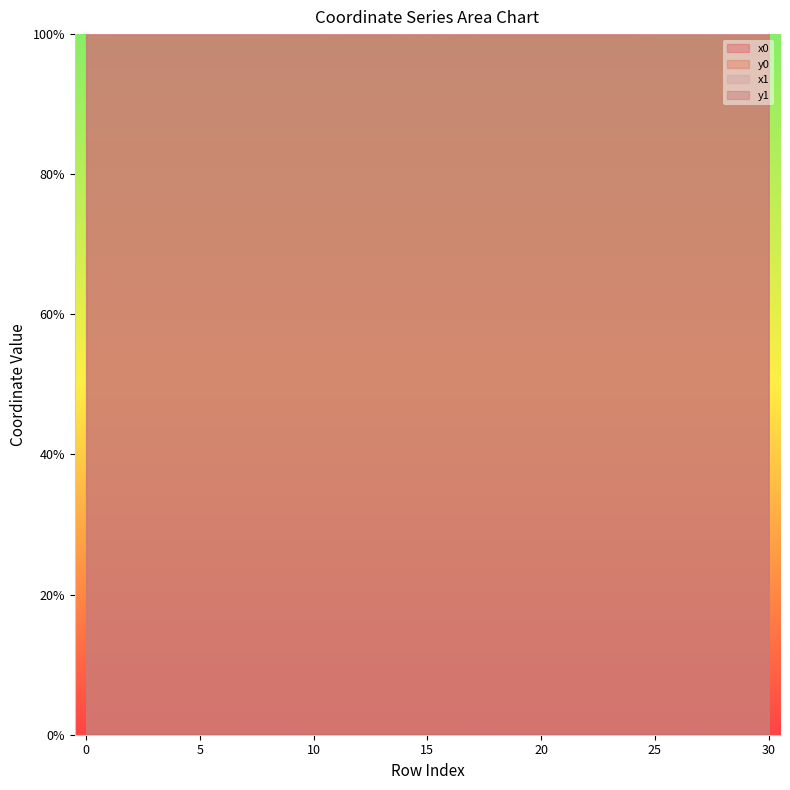

What is the spread (max minus min) of values at 3?

100.0